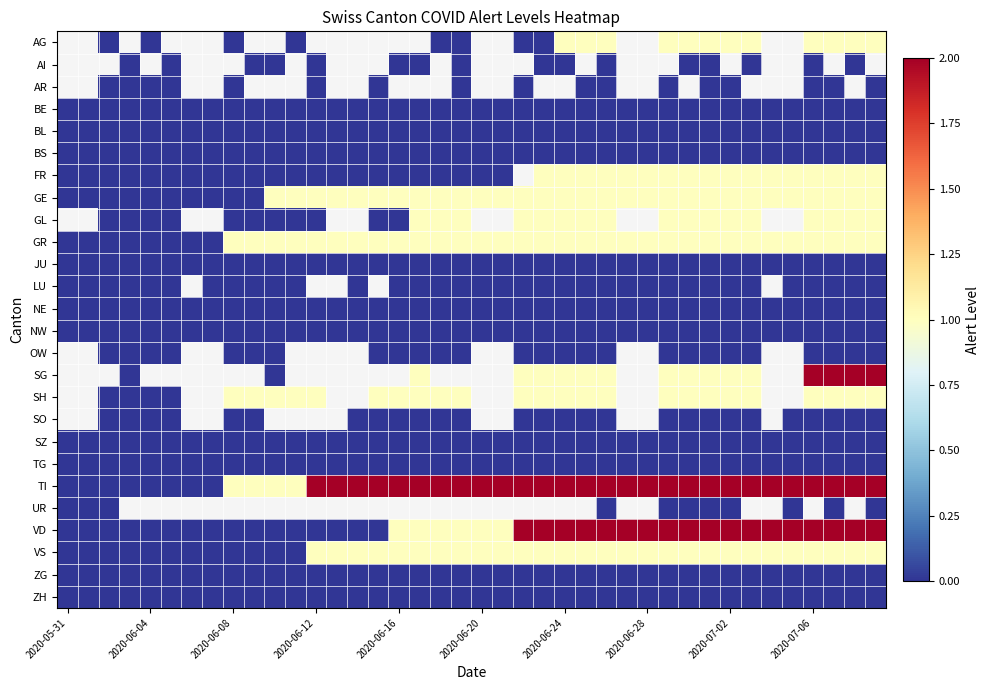

What is the greatest value displayed?

2.0